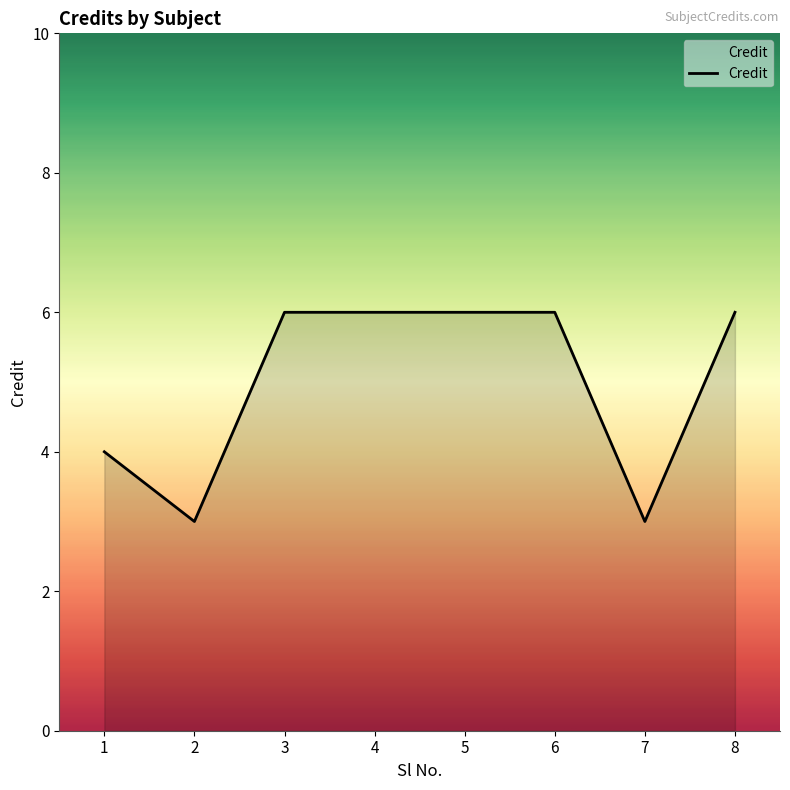

At which label is the value closest to 4?

1